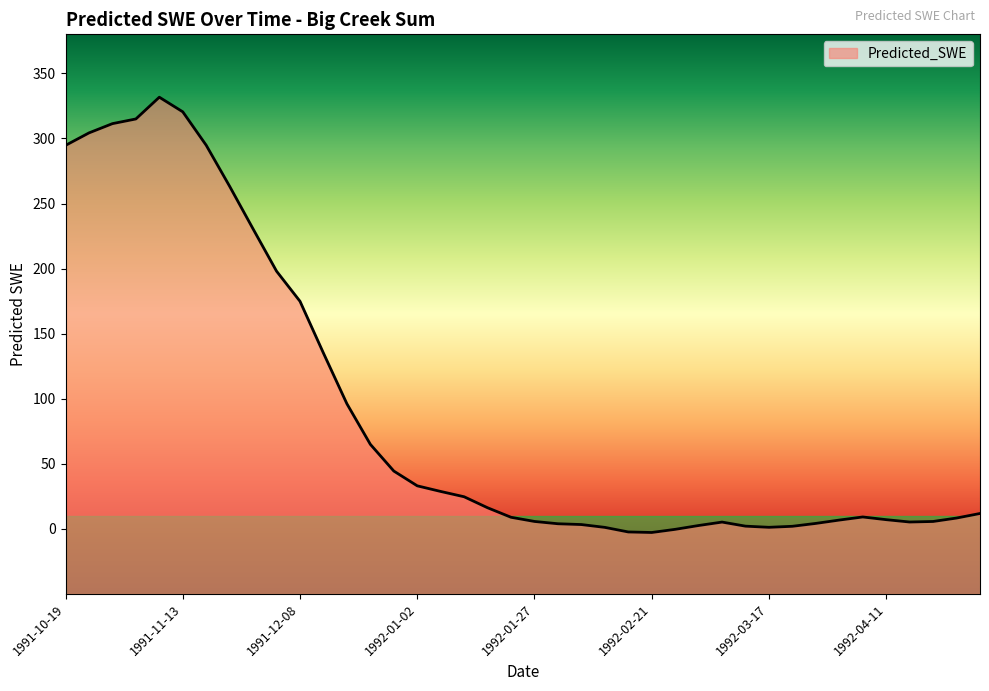

How many data points does each series have?

40